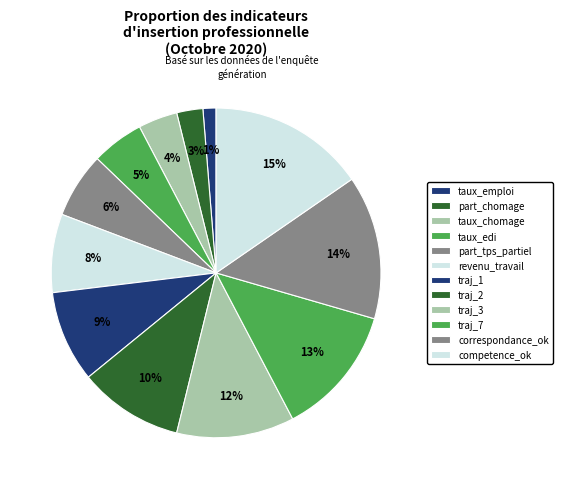

Count the number of slices in the pie.

12